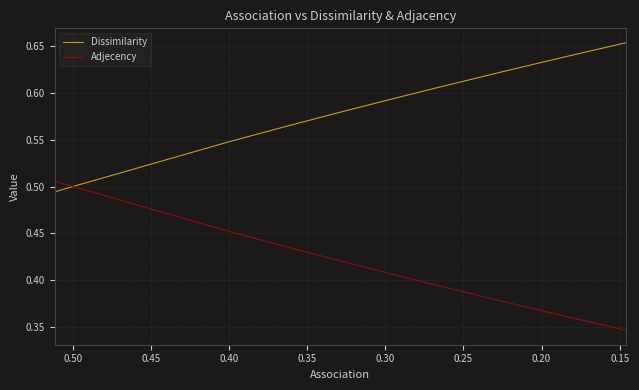

What is the value of the Adjecency point at the 31st from the left?

0.4